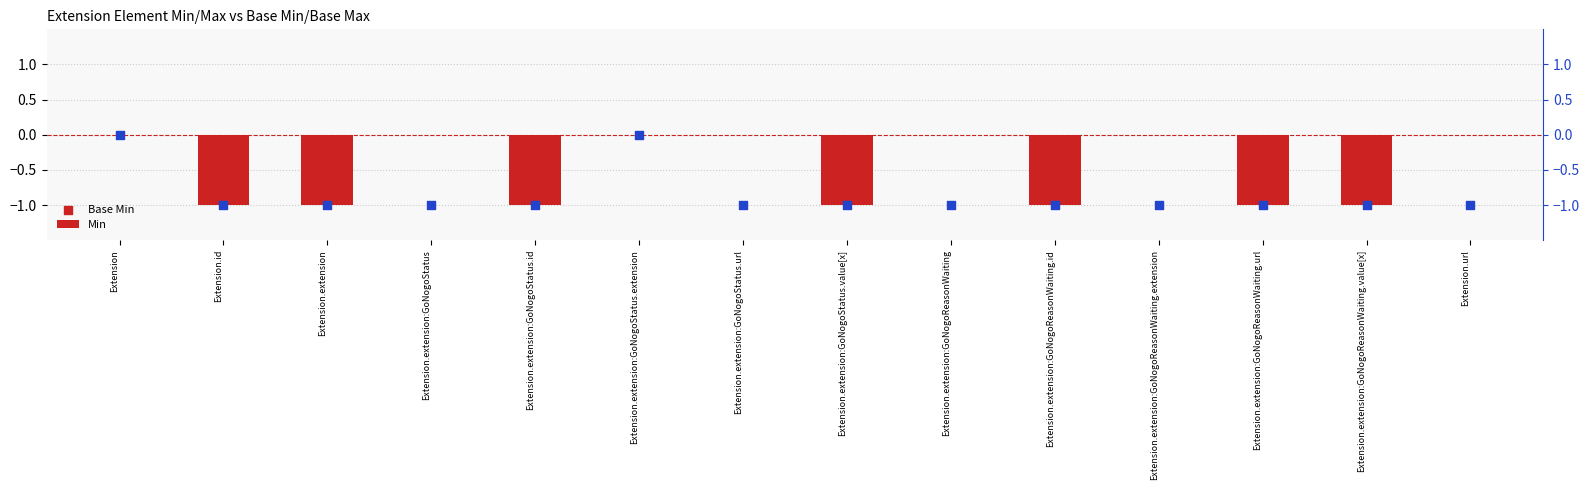

Which series contains the lowest Y value?

Min